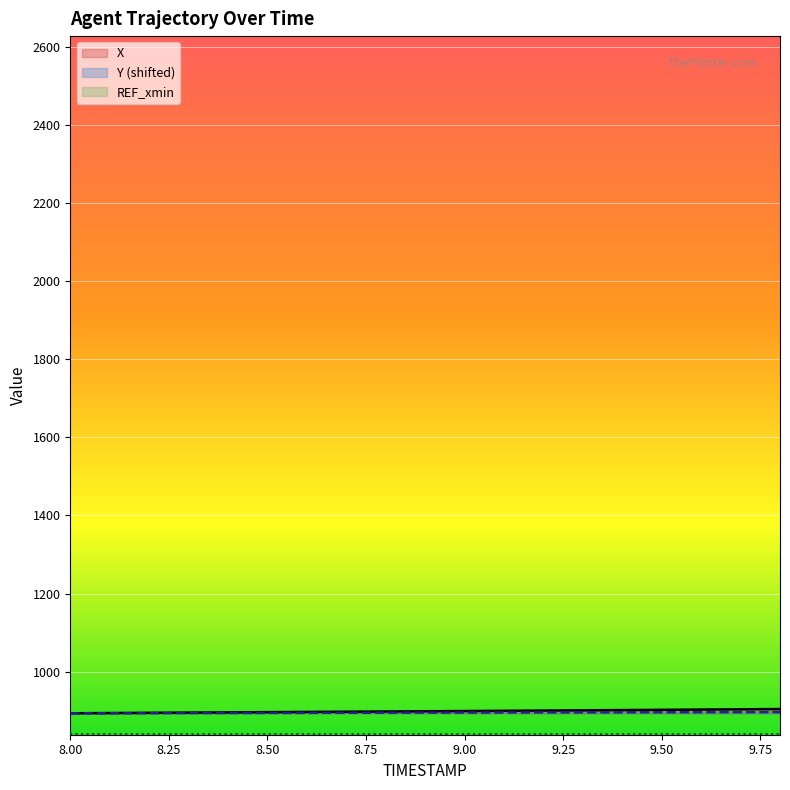

What is the highest value of the Y (shifted) series?

896.2